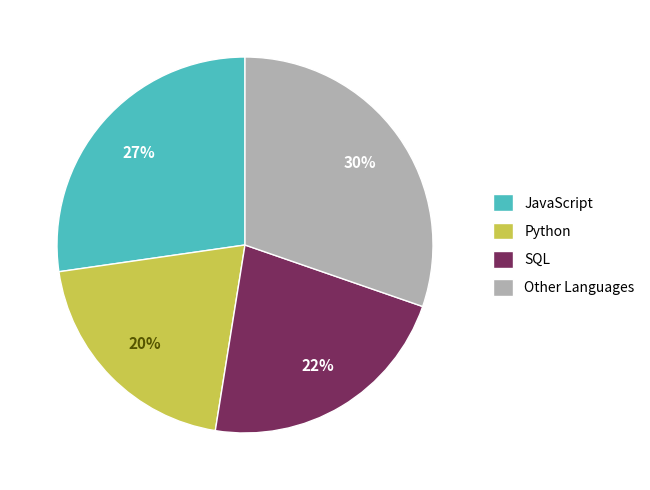

Count the number of slices in the pie.

4